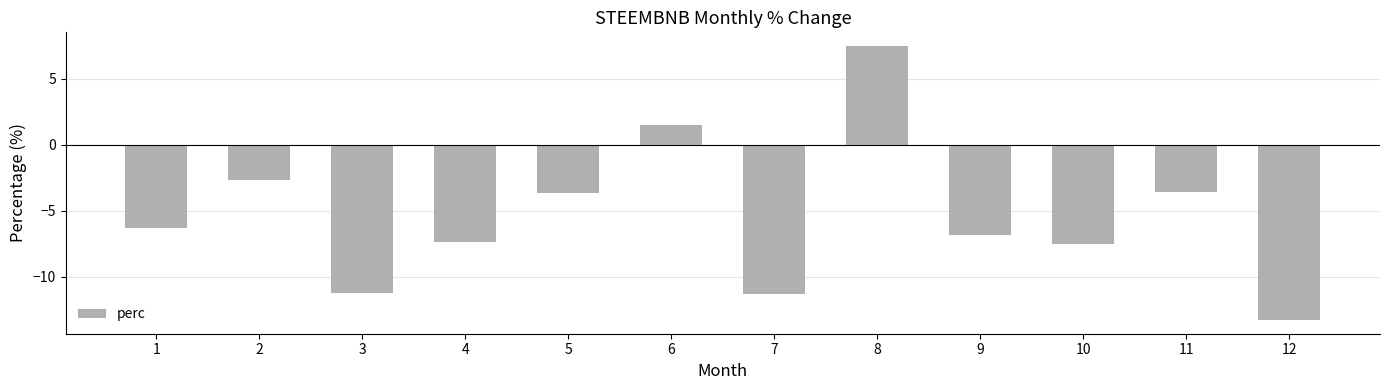

What is the minimum value shown in the chart?

-13.3